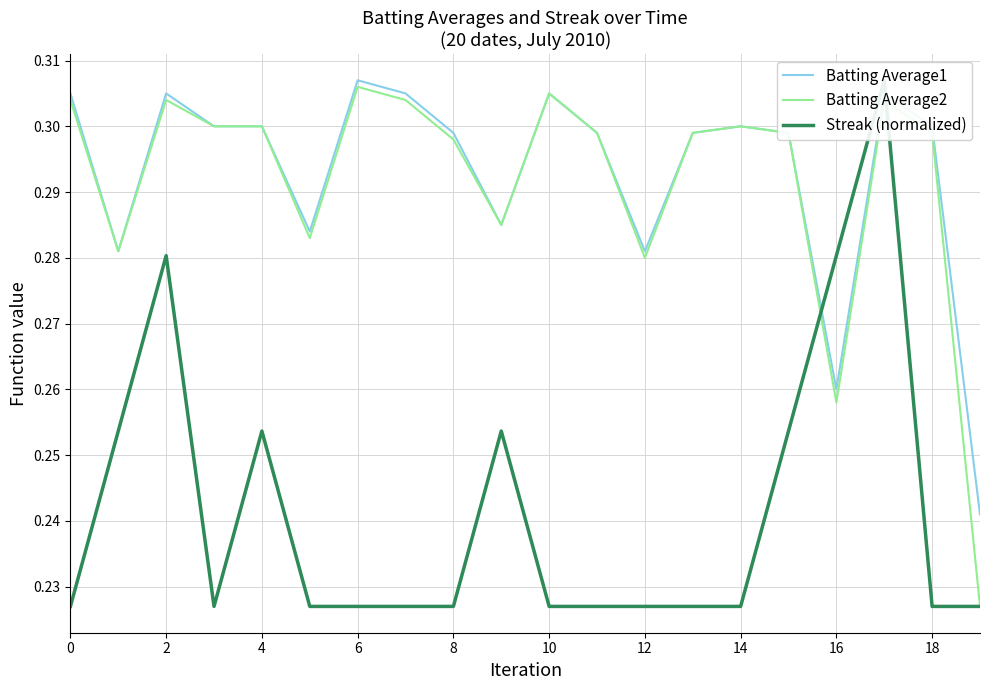

What is the total value across all series at 18?

0.8